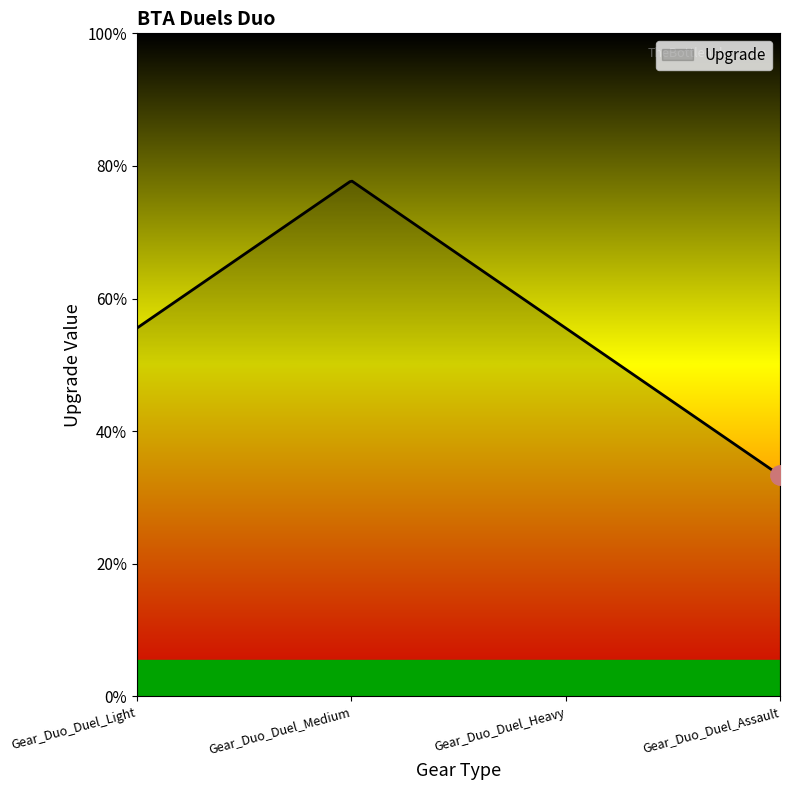

Does the chart display data point markers on the line(s)?

No